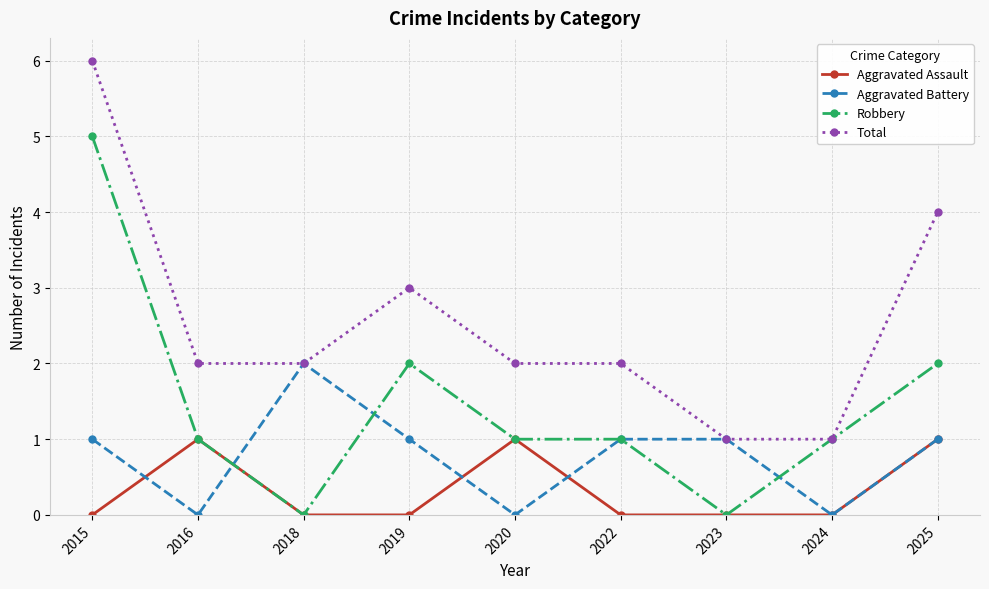

Reading right to left, extract all data points from this chart.

Aggravated Assault: 2025=1	2024=0	2023=0	2022=0	2020=1	2019=0	2018=0	2016=1	2015=0
Aggravated Battery: 2025=1	2024=0	2023=1	2022=1	2020=0	2019=1	2018=2	2016=0	2015=1
Robbery: 2025=2	2024=1	2023=0	2022=1	2020=1	2019=2	2018=0	2016=1	2015=5
Total: 2025=4	2024=1	2023=1	2022=2	2020=2	2019=3	2018=2	2016=2	2015=6